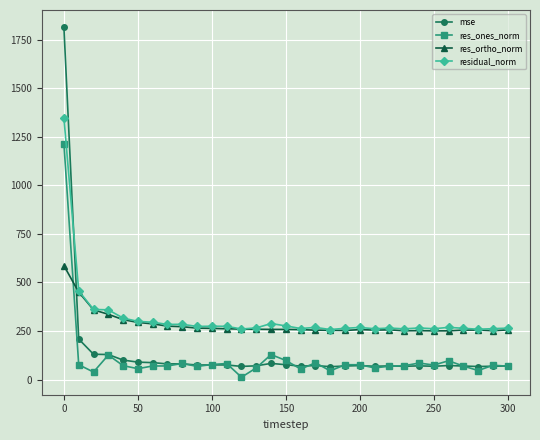

How many values in the mse series are below 72?

15